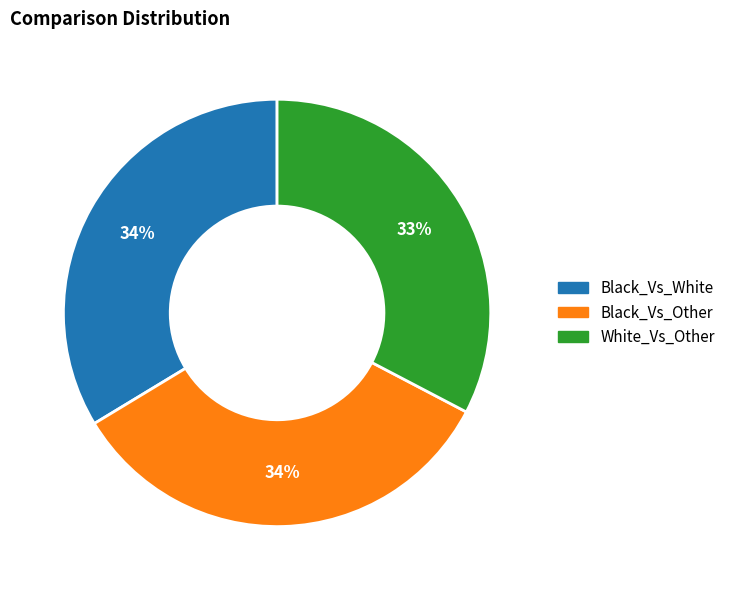

To the nearest percent, what percentage of the pie is Black_Vs_White?

34%